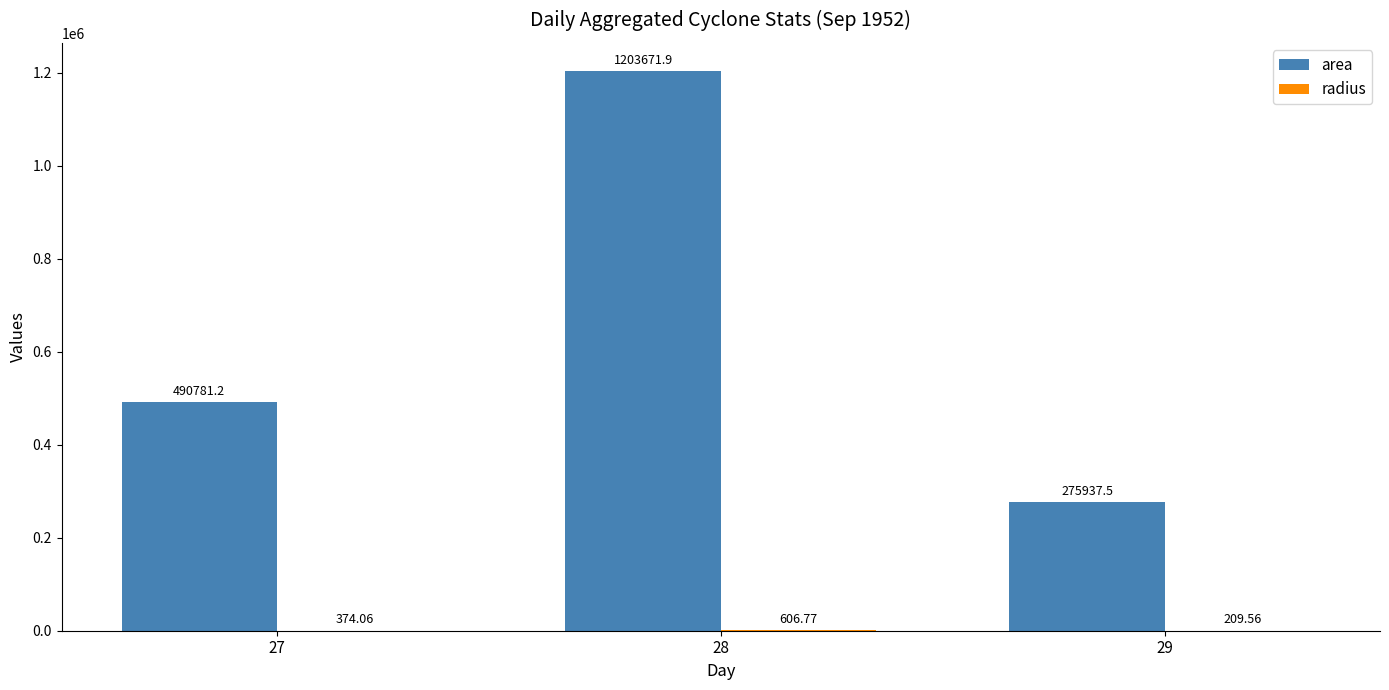

What is the sum of all area values?

1970390.6